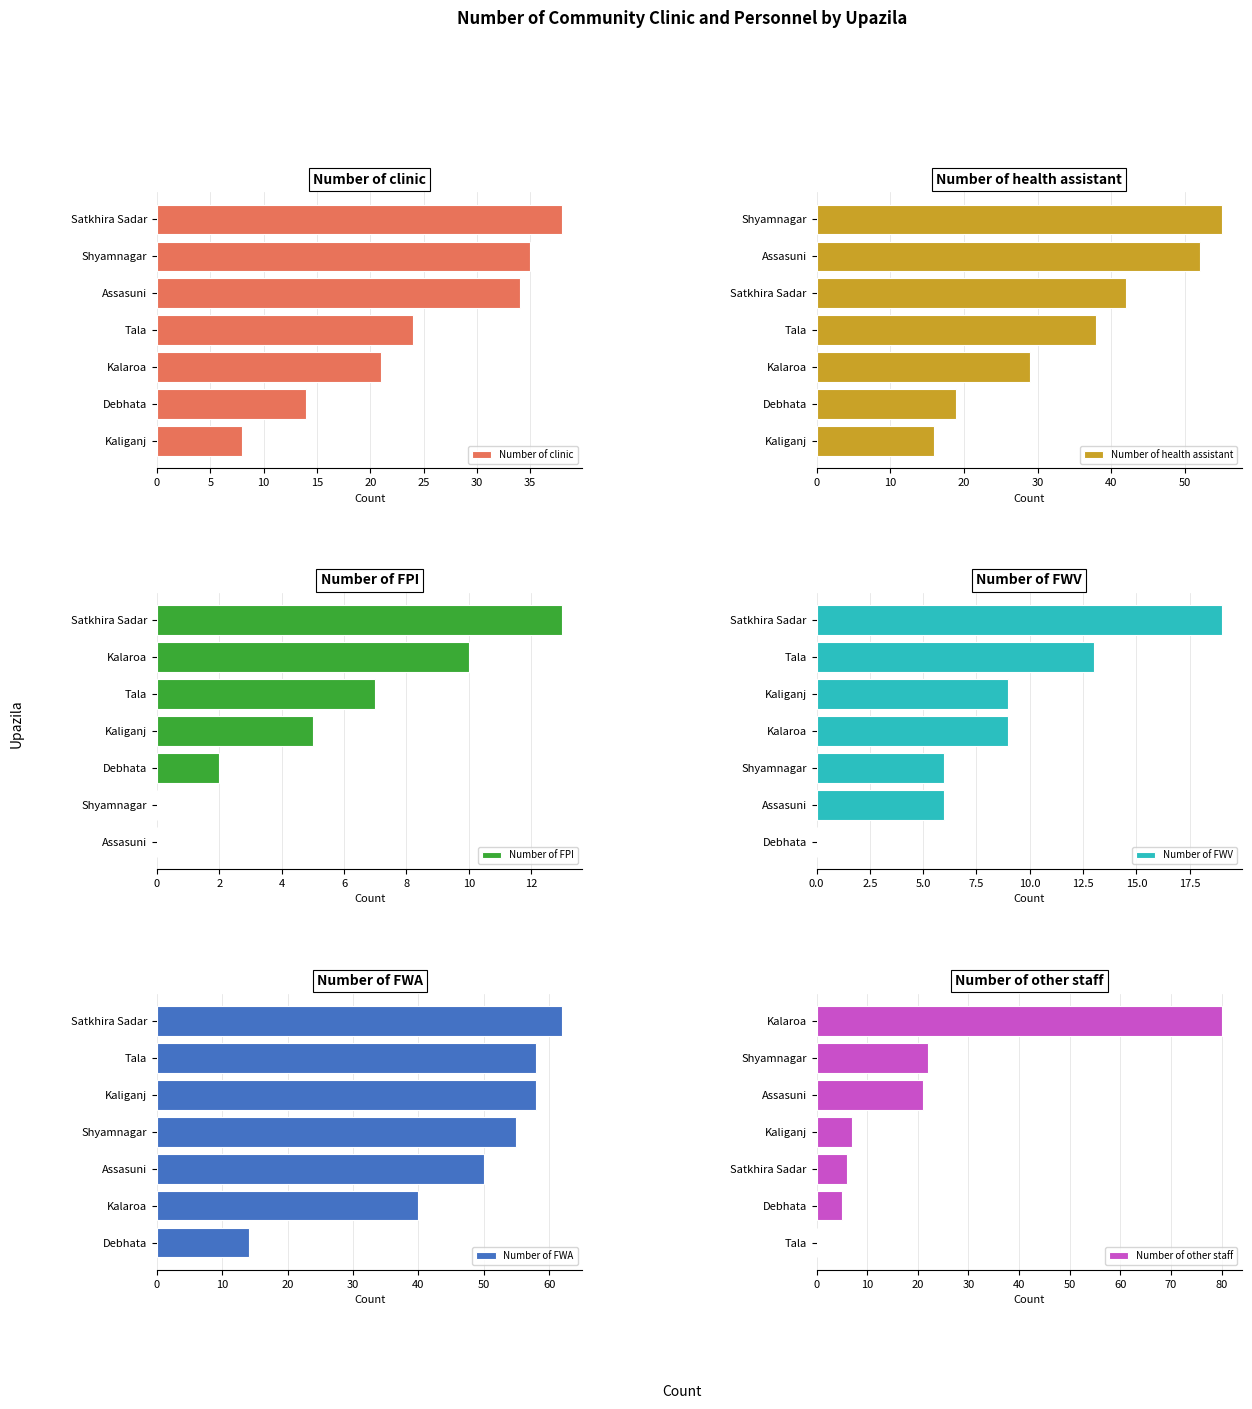

The value of Number of other staff at Assasuni is 21. True or false?

True